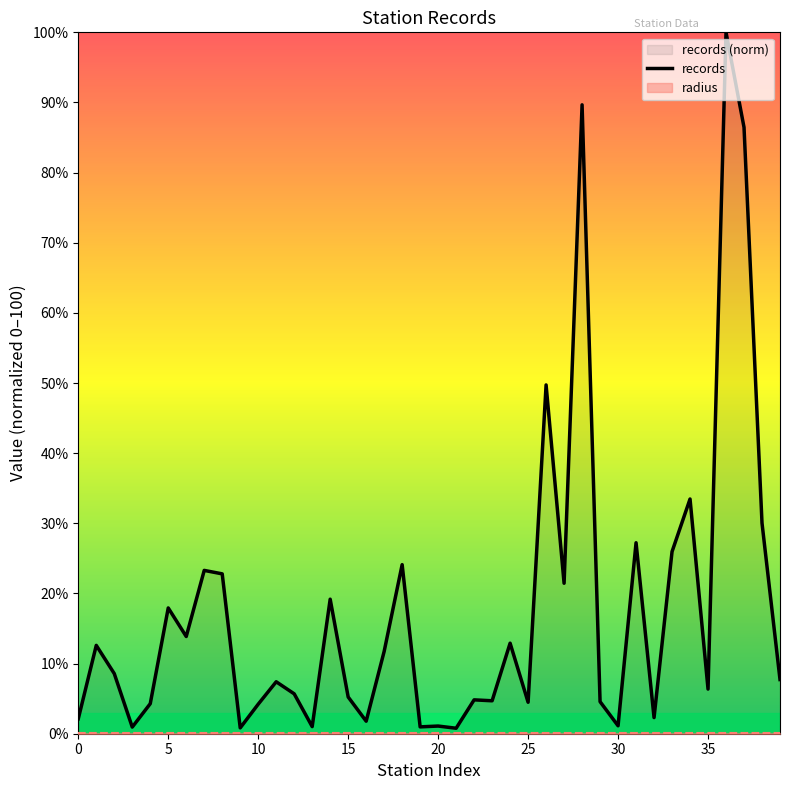

What is the sum of the values at 27 and 21?

22.2